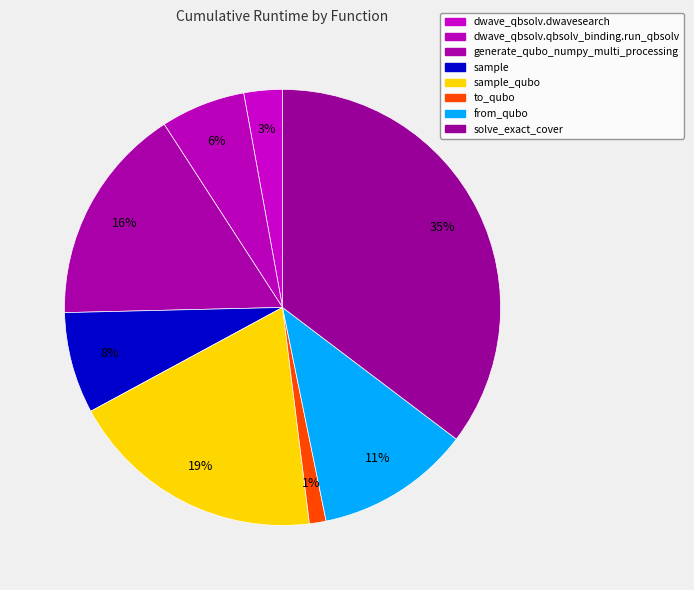

How many segments does this pie chart have?

8